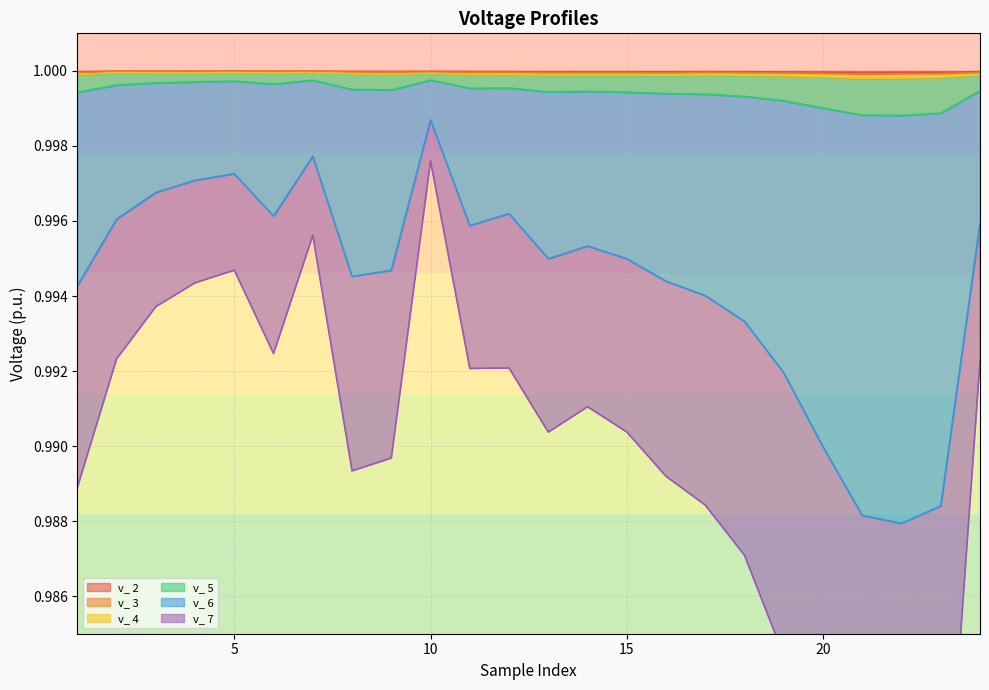

Count the v_ 7 values in the range 0 to 1.

24